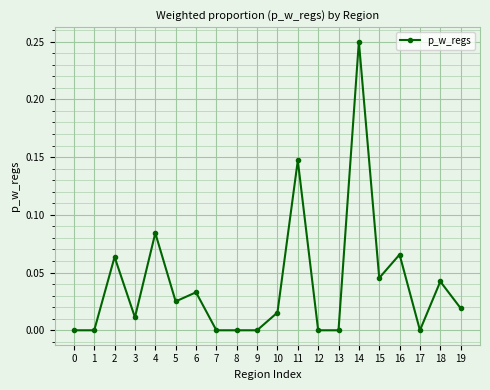

Count the number of data series in this chart.

1